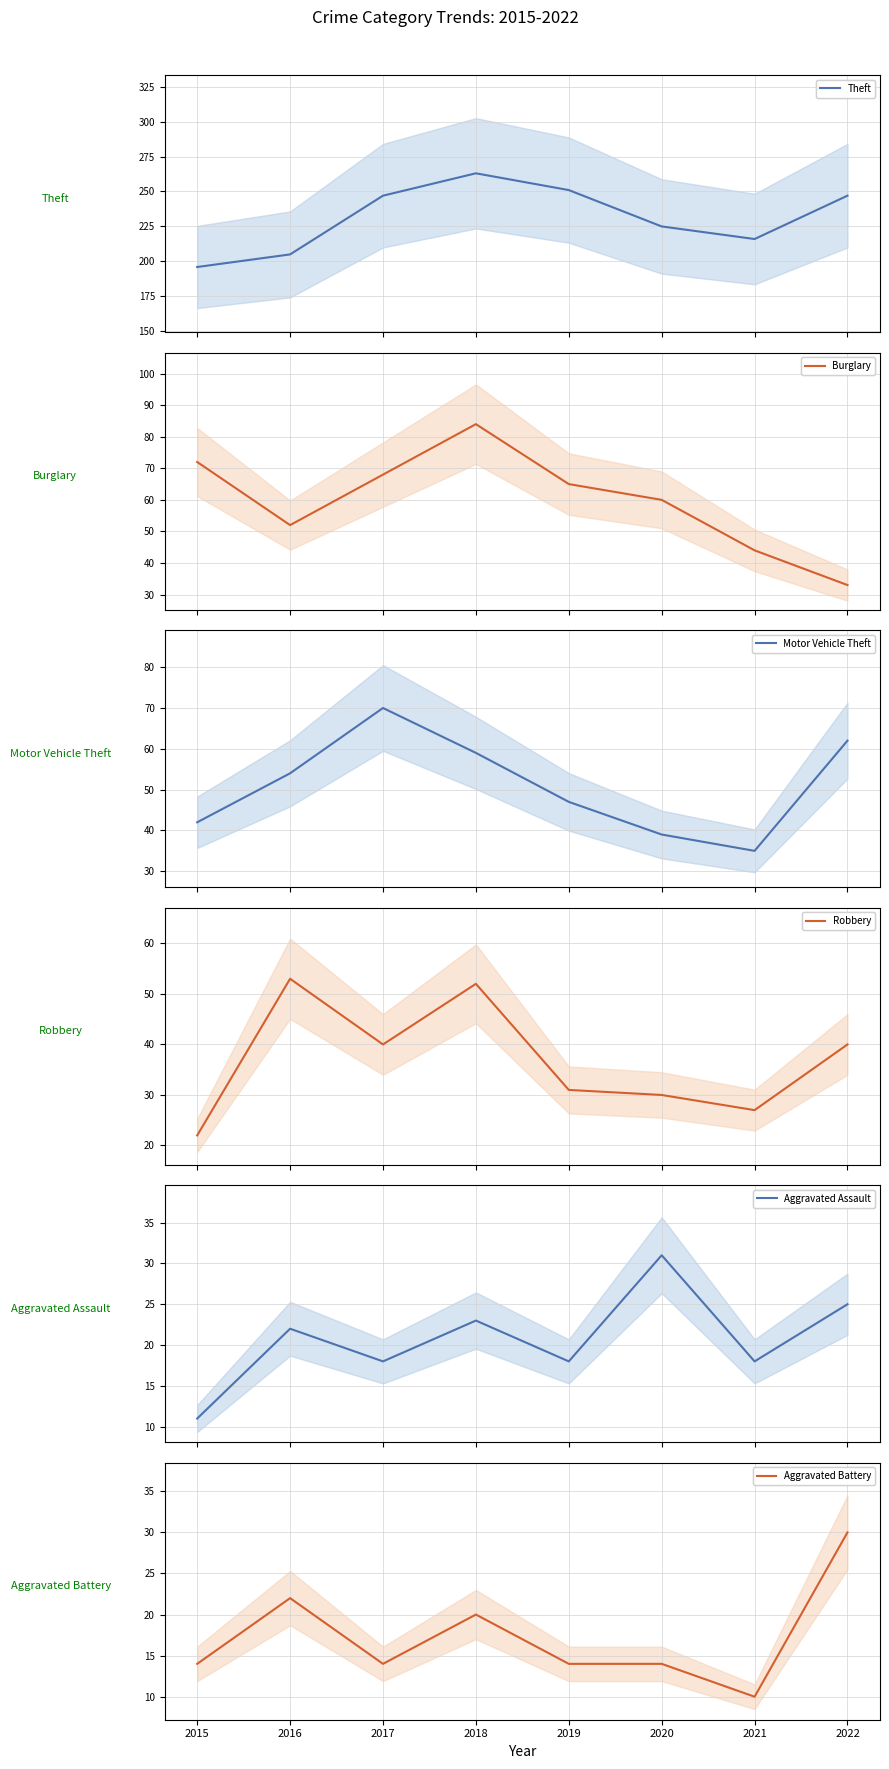

What is the difference between the second highest and minimum values in the Burglary series?

39